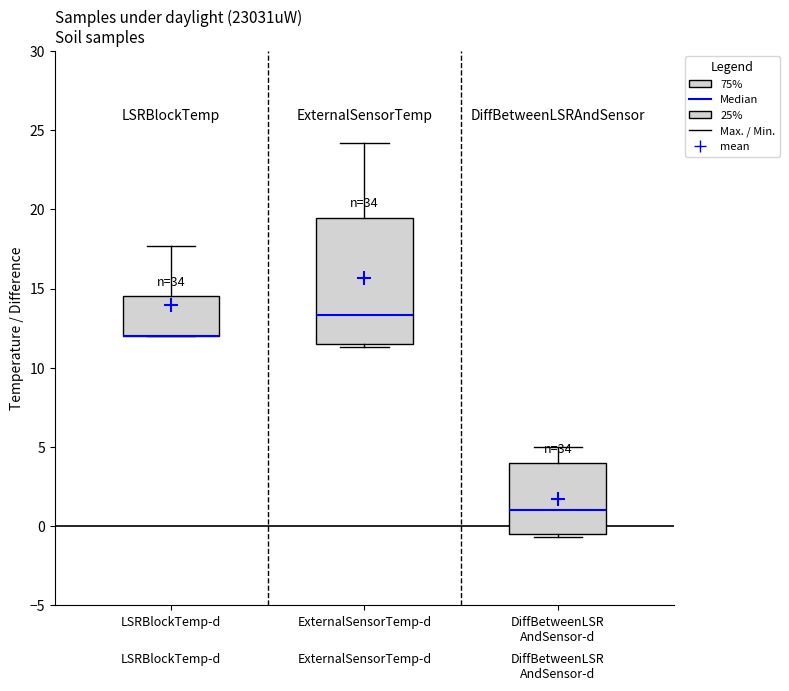

Comparing the boxes themselves (not the whiskers), which one is the tallest?

ExternalSensorTemp-d